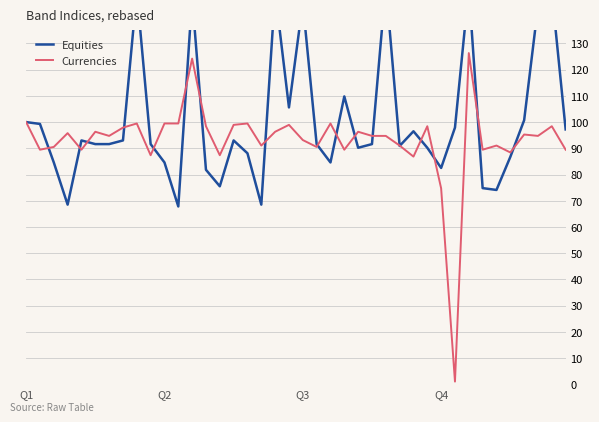

How many lines are shown in the chart?

2